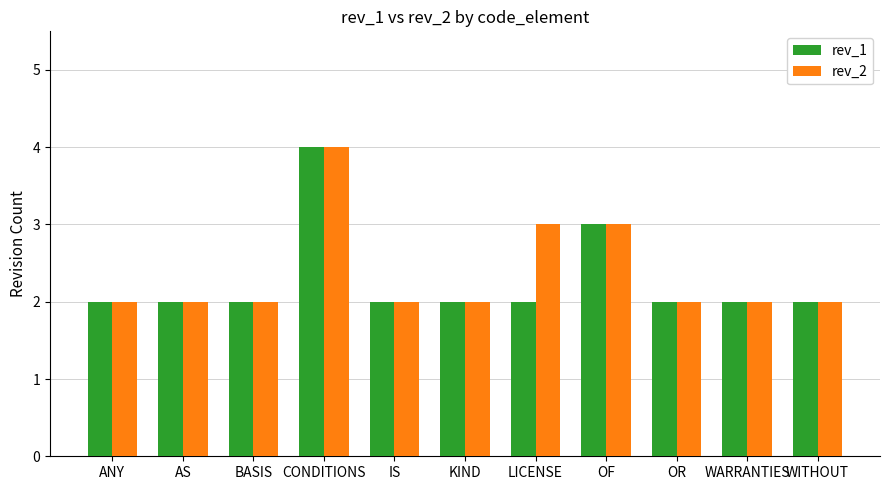

Which label corresponds to the largest value in the chart?

CONDITIONS